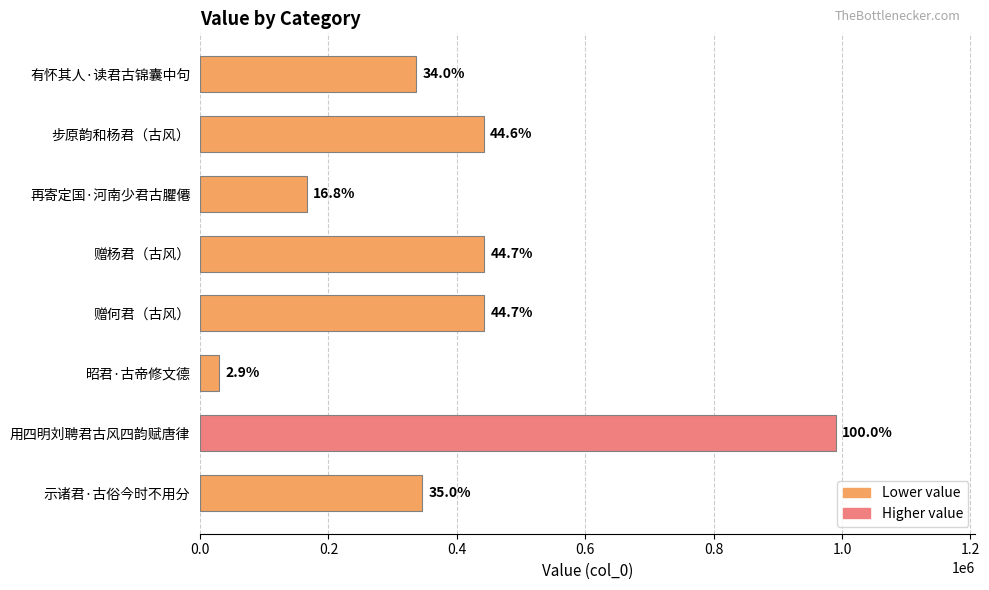

Where does the data first go above 441878?

用四明刘聘君古风四韵赋唐律